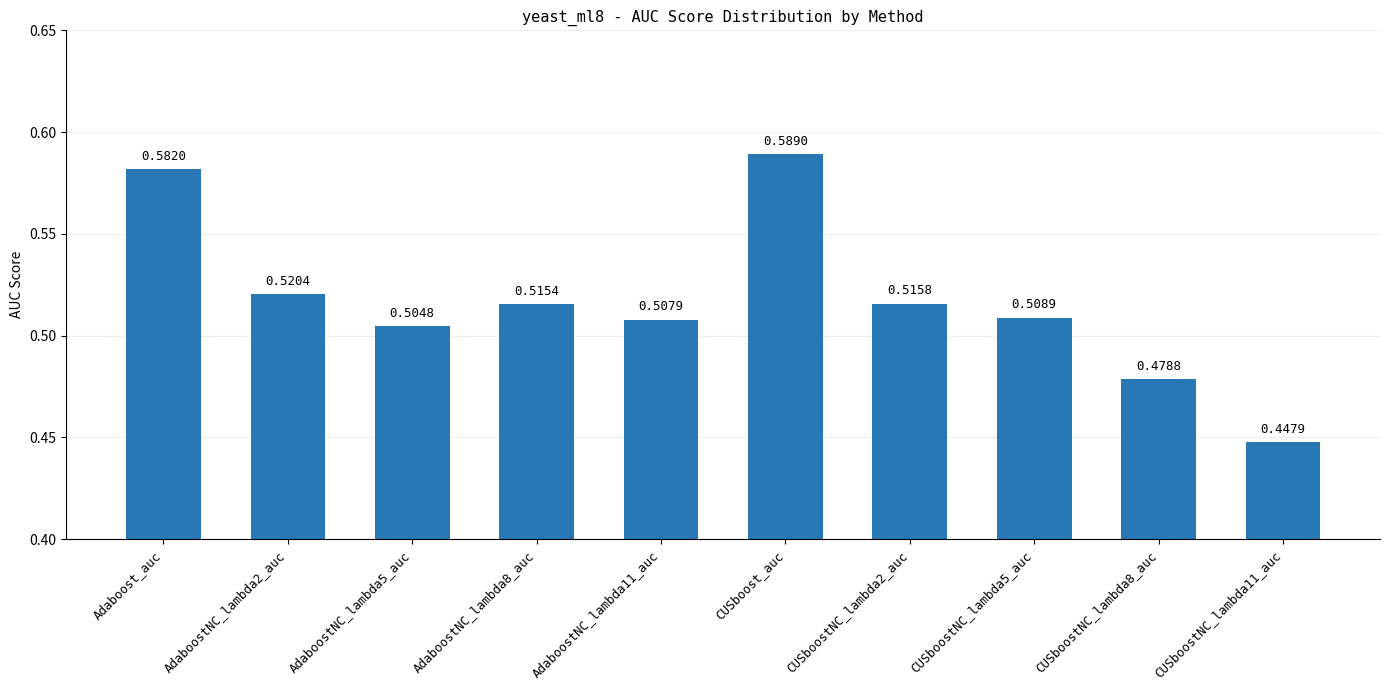

Which label corresponds to the largest value in the chart?

CUSboost_auc